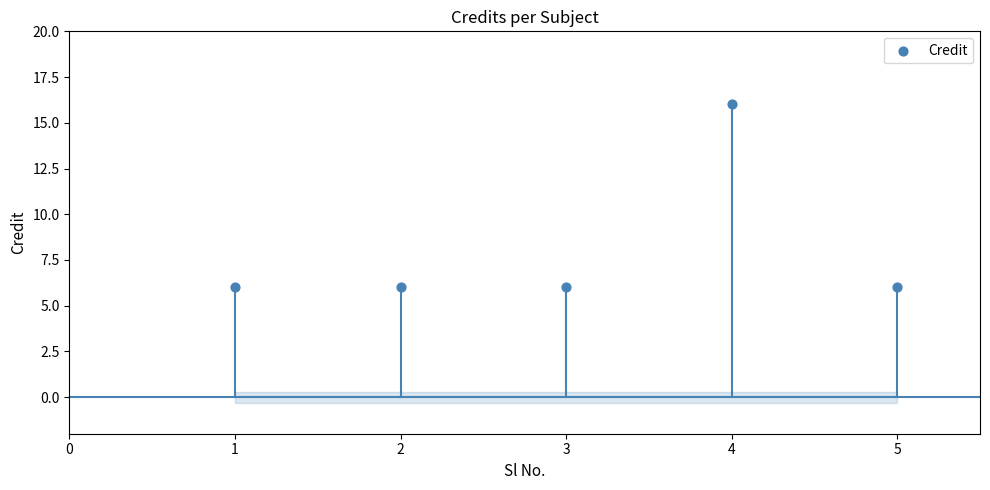

What is the range of Y values (max minus min)?

10